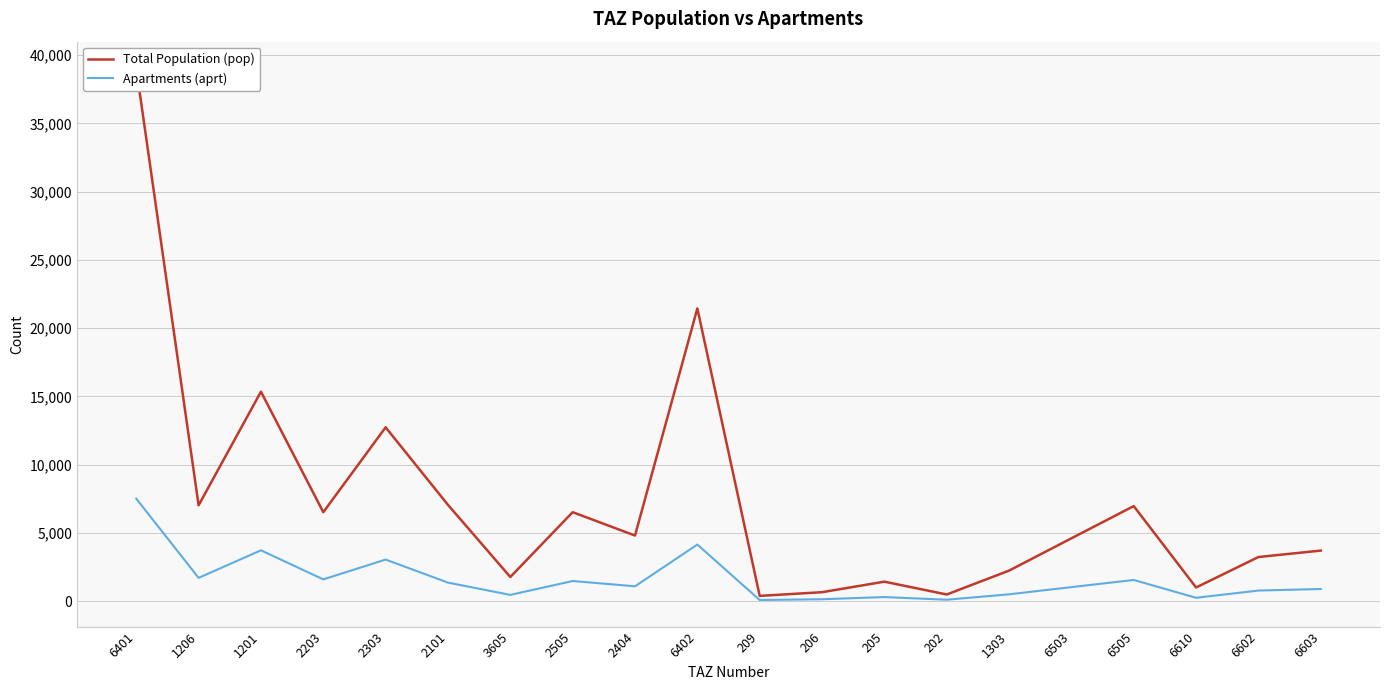

At which category is the sum across all series the highest?

6401